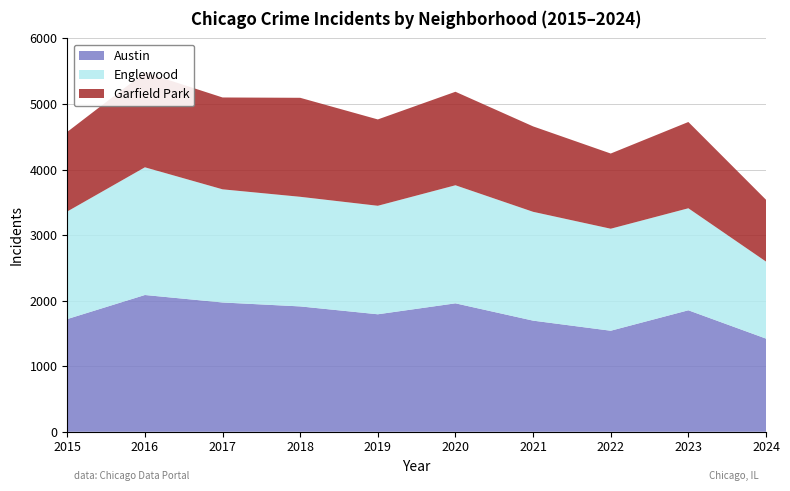

Reading left to right, what are all the values shown in this chart?

Austin: 1719	2086	1972	1912	1792	1959	1695	1541	1853	1421
Englewood: 1641	1948	1726	1672	1655	1801	1660	1556	1556	1175
Garfield Park: 1214	1448	1401	1510	1317	1426	1303	1147	1316	943